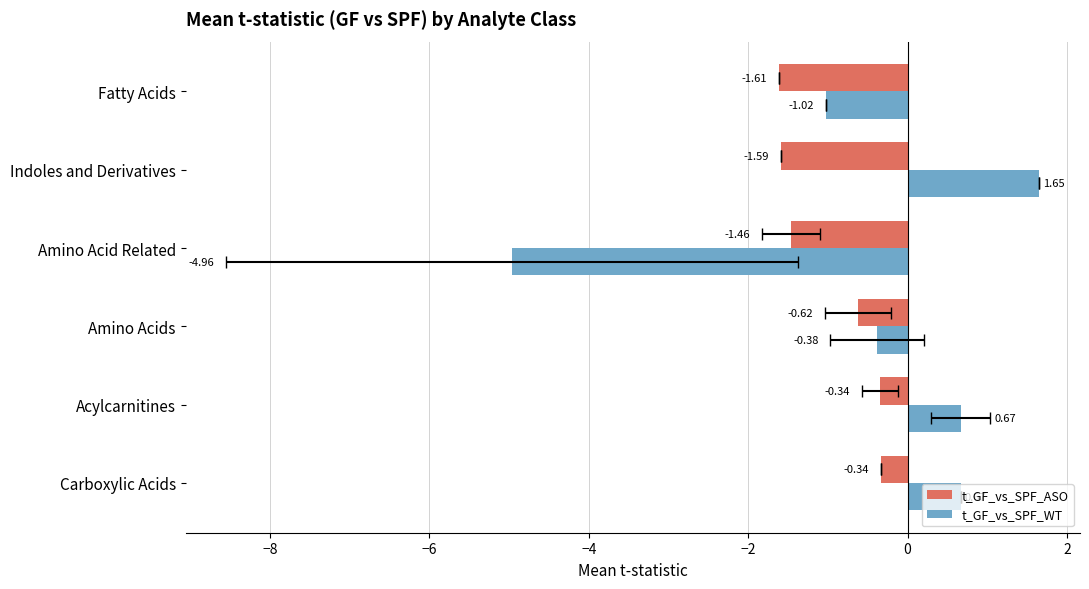

List the series in order of their peak value, lowest first.

t_GF_vs_SPF_ASO, t_GF_vs_SPF_WT